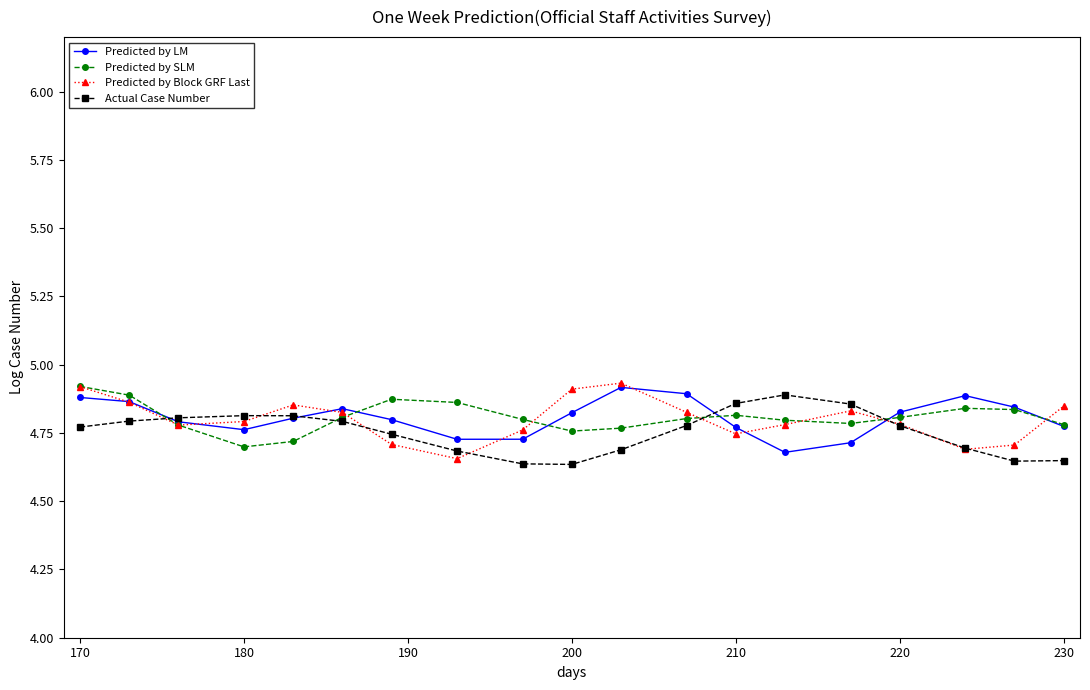

Count the Actual Case Number values in the range 4 to 5.

19